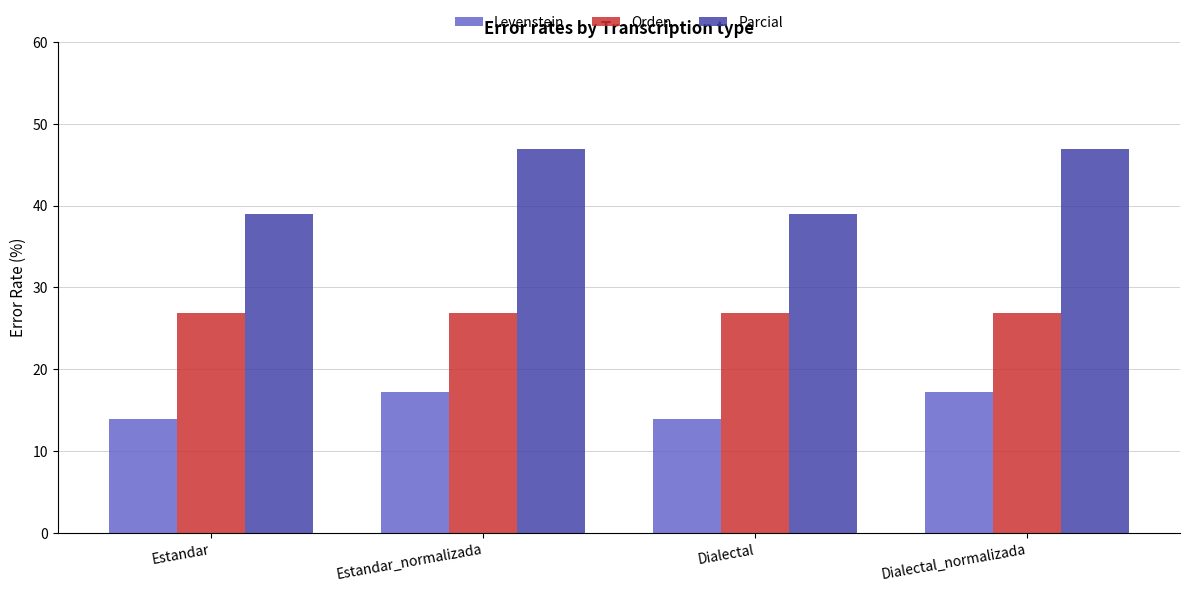

Rank the series by their average value, from highest to lowest.

Parcial, Orden, Levenstein